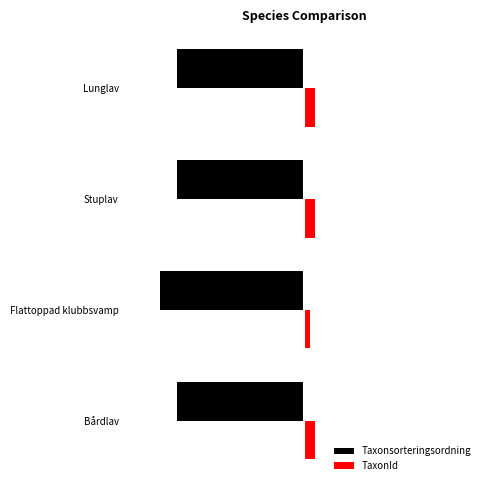

What are all the series names shown in the legend?

Taxonsorteringsordning, TaxonId